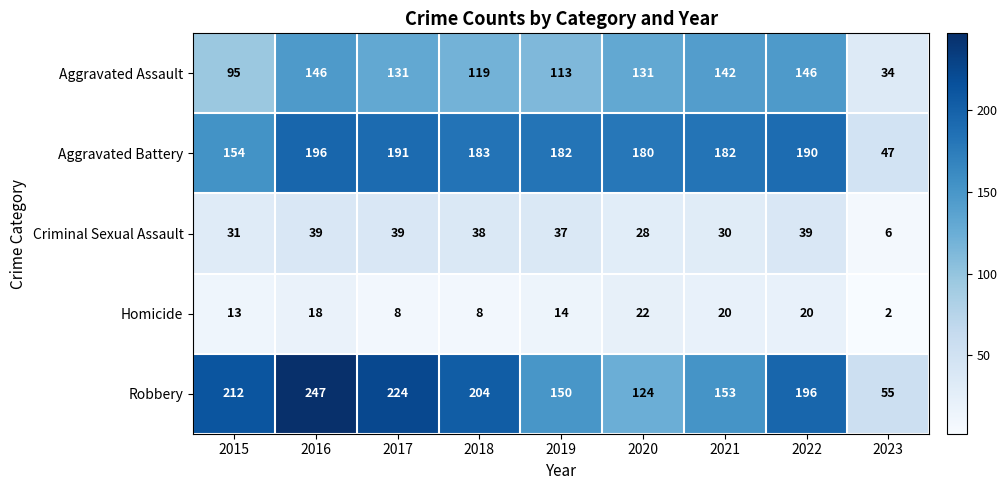

What is the minimum value shown in the chart?

2